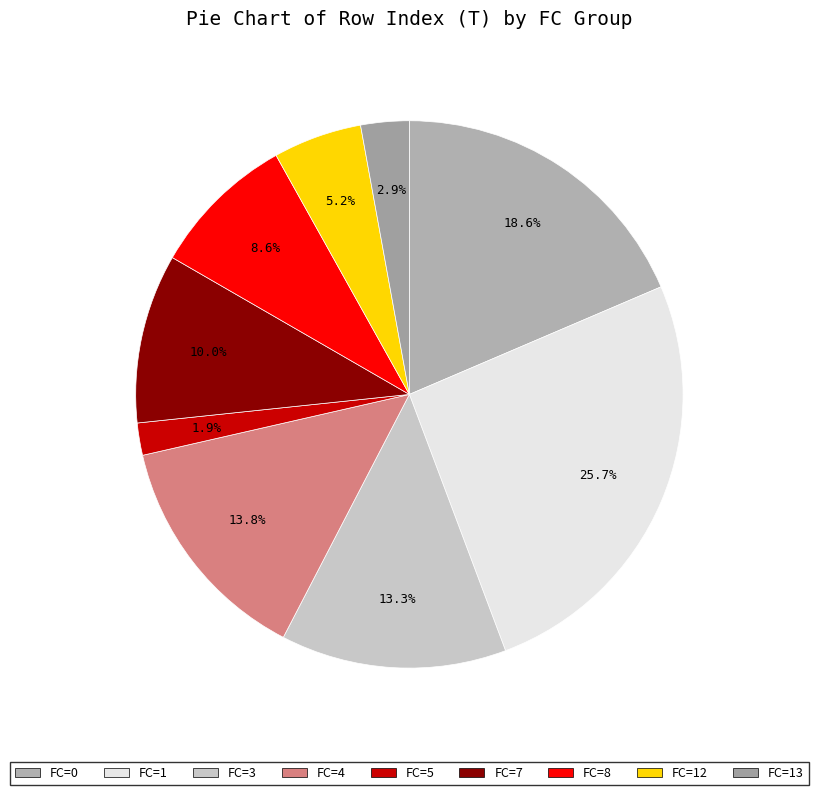

How many slices are in this pie chart?

9